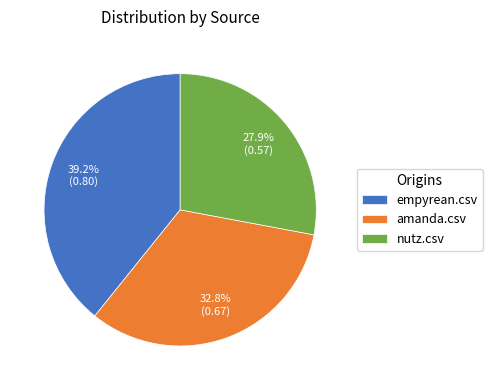

Is it true that amanda.csv is 33% of the pie?

True